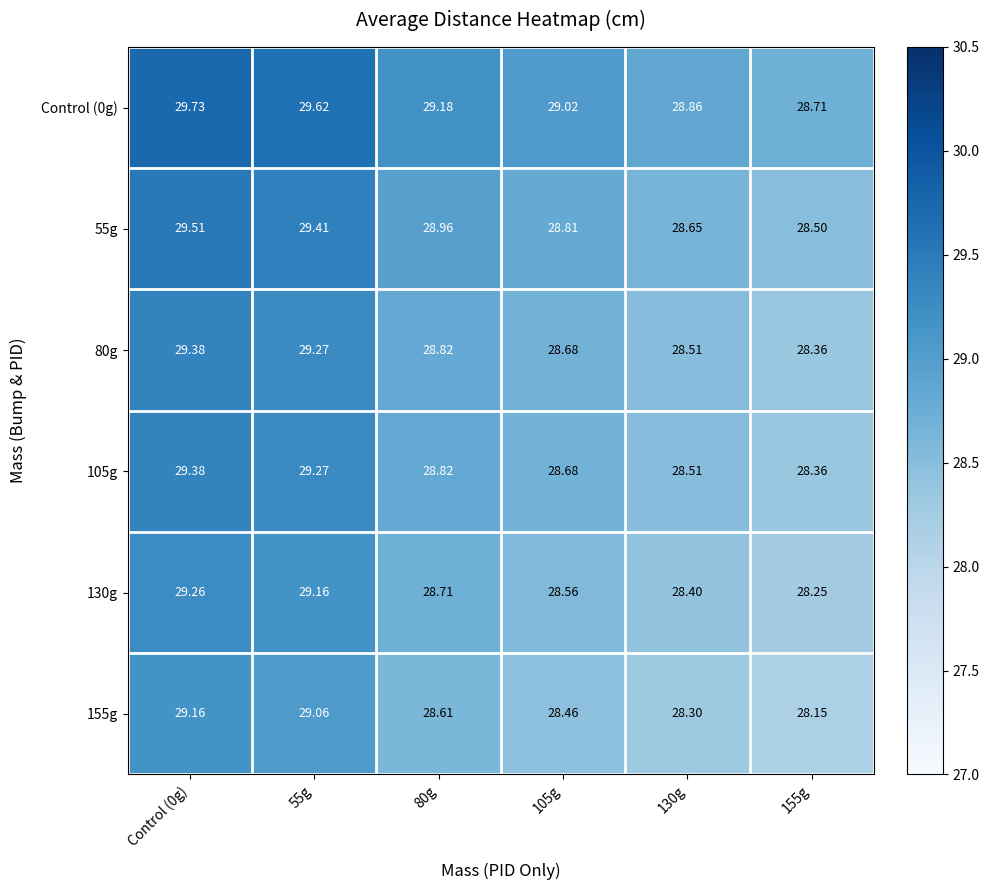

Is the value of Control (0g) at 55g greater than the value of 130g at 55g?

Yes